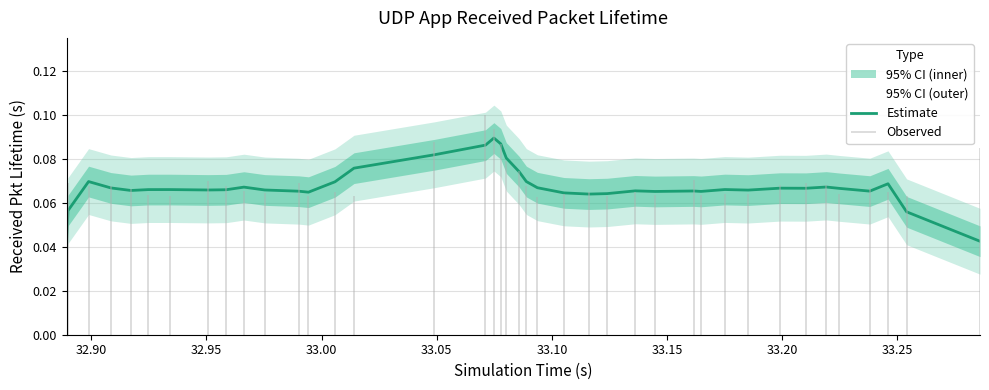

What is the average value?

0.1